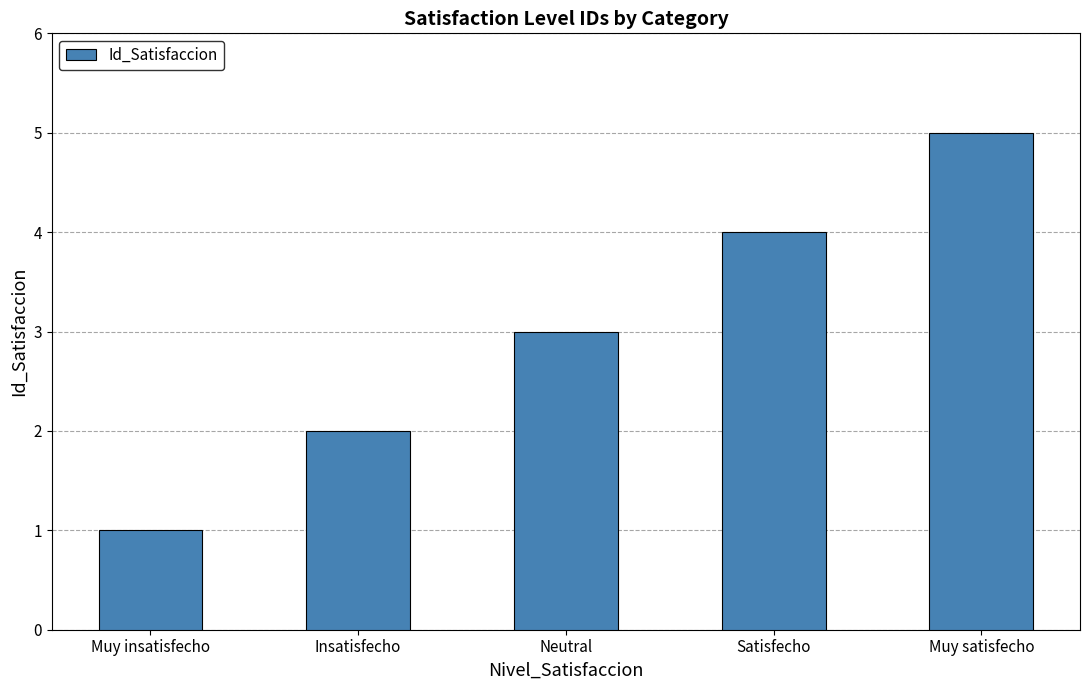

Which label corresponds to the largest value in the chart?

Muy satisfecho